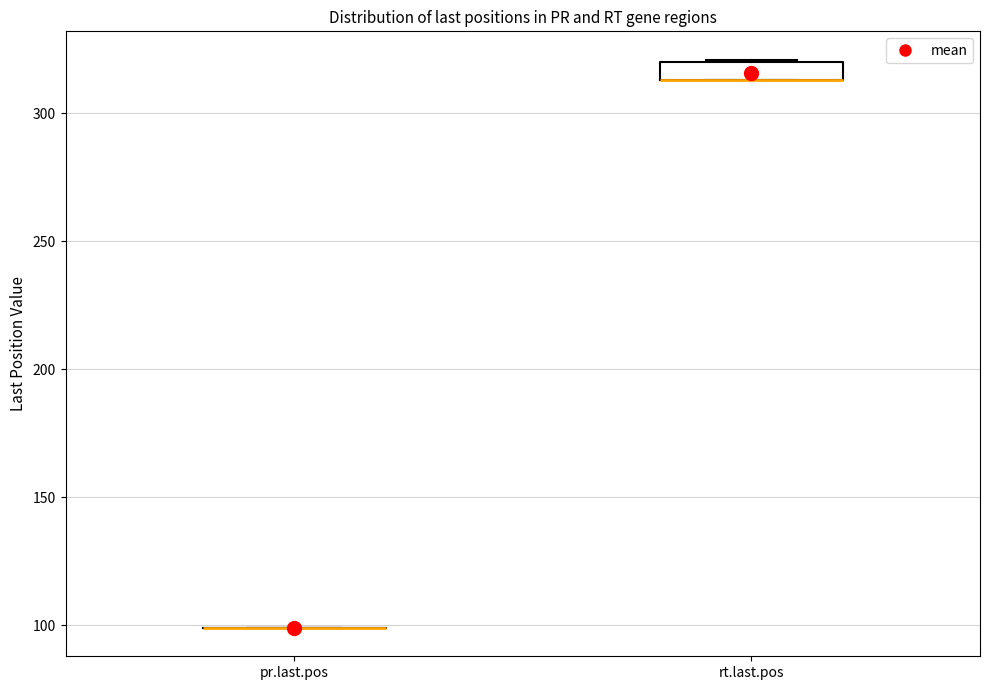

Where is the lower edge of the box for rt.last.pos on the y-axis? The values are not printed on the chart, so give them approximately, as read against the axis.

315